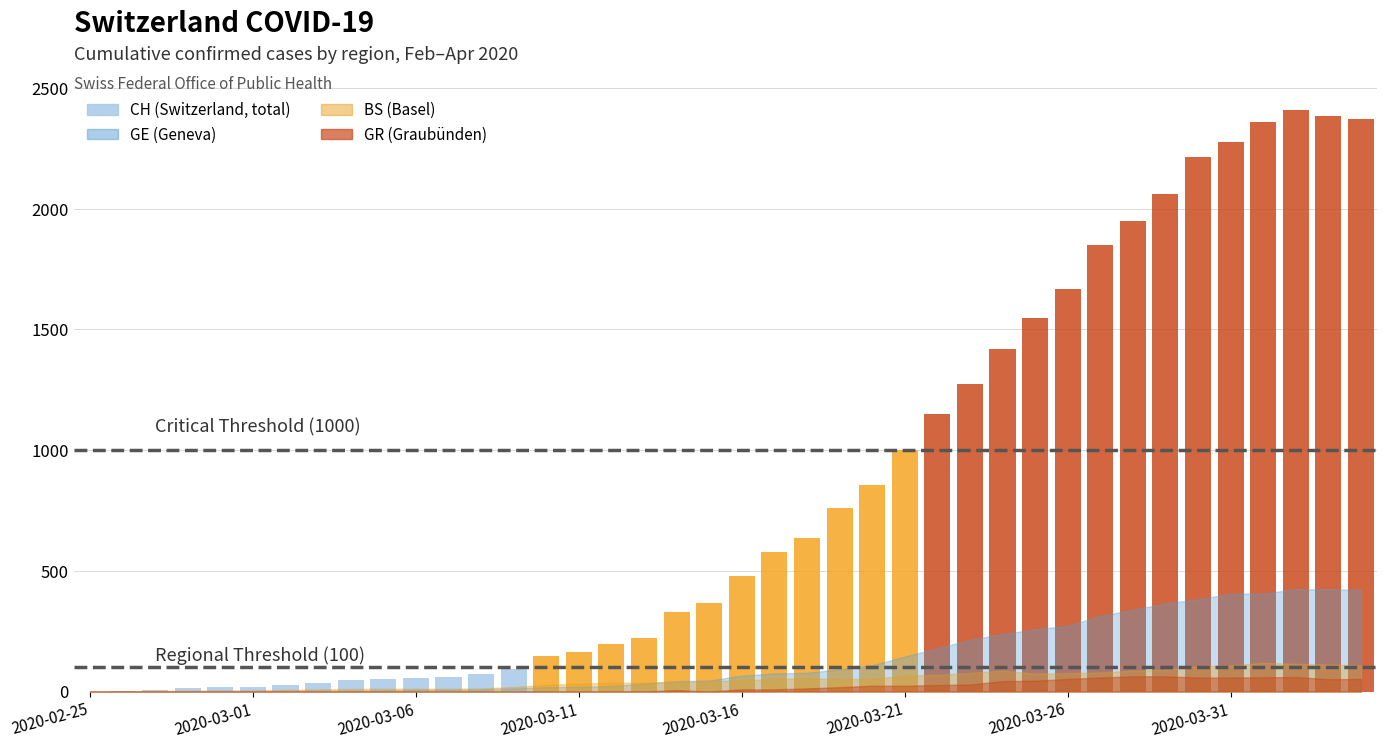

Which has a higher value, 2020-02-25 or 2020-03-15?

2020-03-15